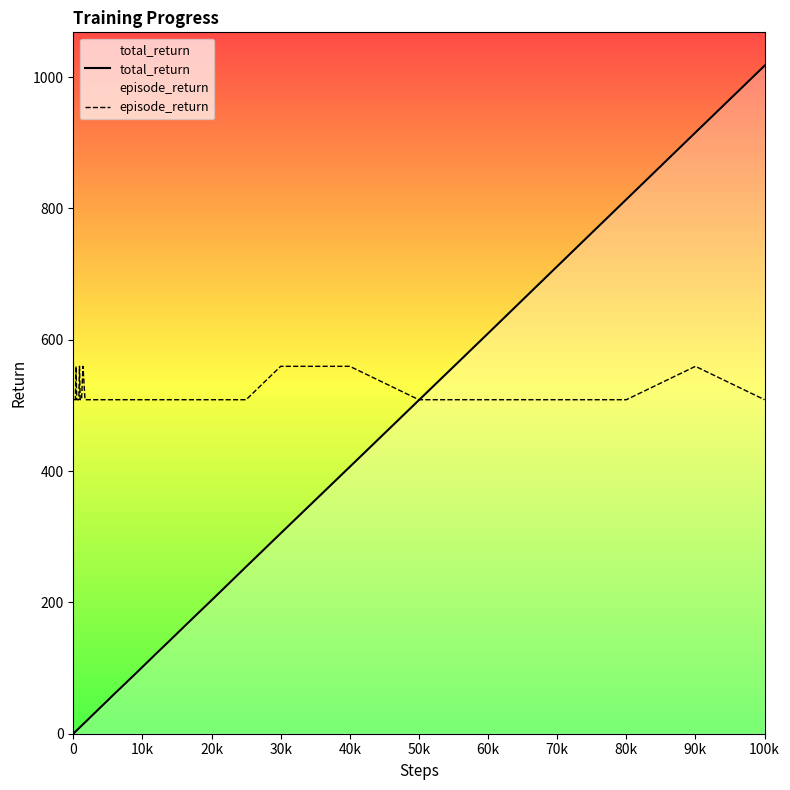

What is the average value of the episode_return series?

517.1